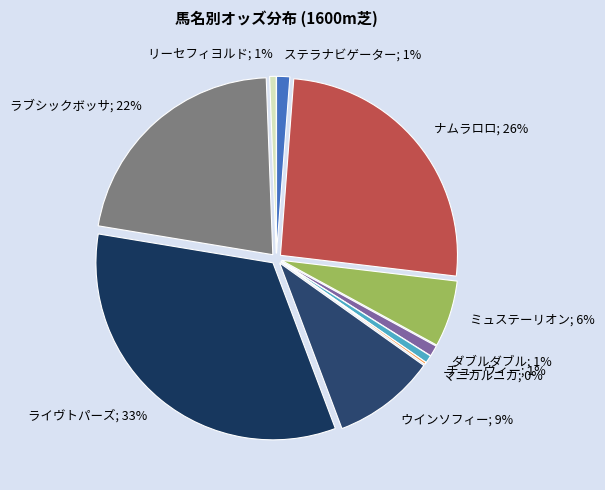

Count the number of slices in the pie.

10